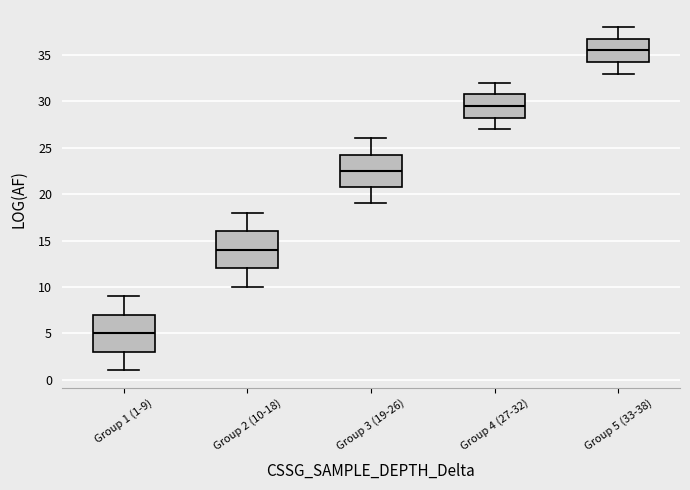

Reading left to right, read every box against the y-axis: the position of its median line, the range the box covers, and the ends of its whiskers. The values are not printed on the chart, so give them approximately, as read against the axis.

Group 1 (1-9): median 5.0, box 3.0 to 7.0, whiskers 1.0 to 9.0
Group 2 (10-18): median 14.0, box 12.0 to 16.0, whiskers 10.0 to 18.0
Group 3 (19-26): median 22.5, box 21.0 to 24.5, whiskers 19.0 to 26.0
Group 4 (27-32): median 29.5, box 28.5 to 31.0, whiskers 27.0 to 32.0
Group 5 (33-38): median 35.5, box 34.5 to 37.0, whiskers 33.0 to 38.0